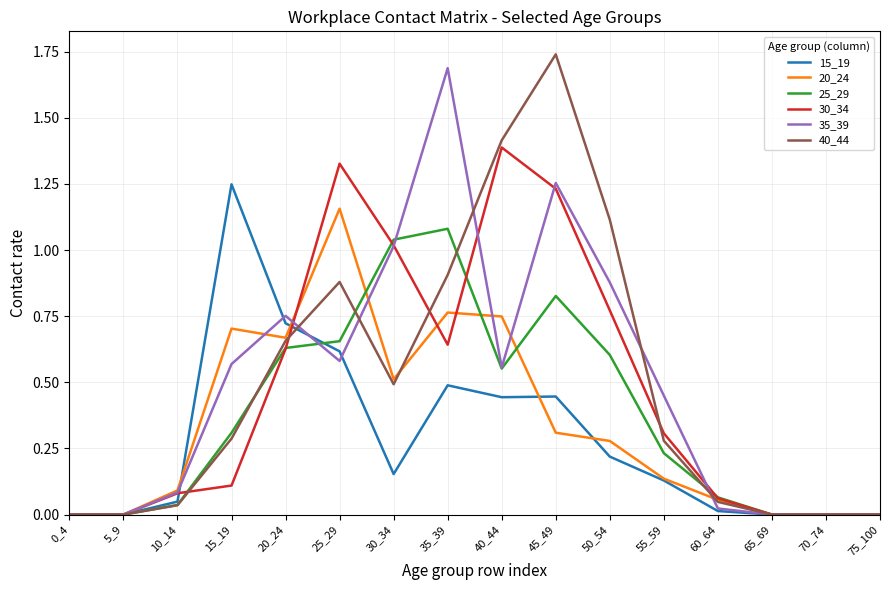

Is the value of 20_24 at 60_64 greater than the value of 30_34 at 0_4?

Yes